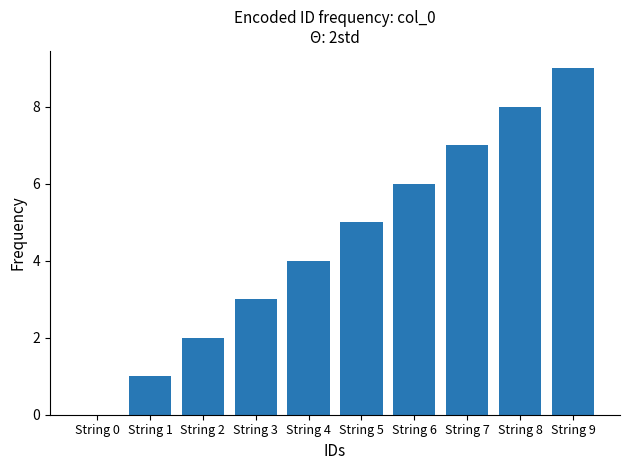

How many distinct data groups are displayed?

1